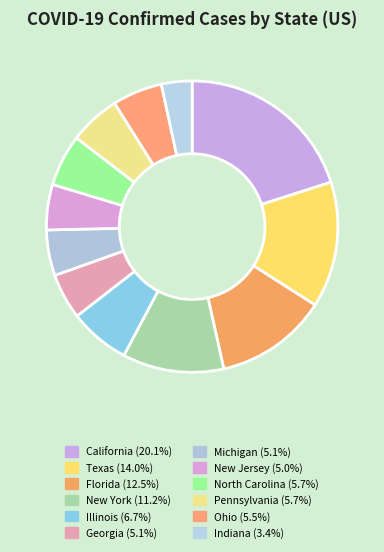

The North Carolina slice represents 6% of the pie. True or false?

True